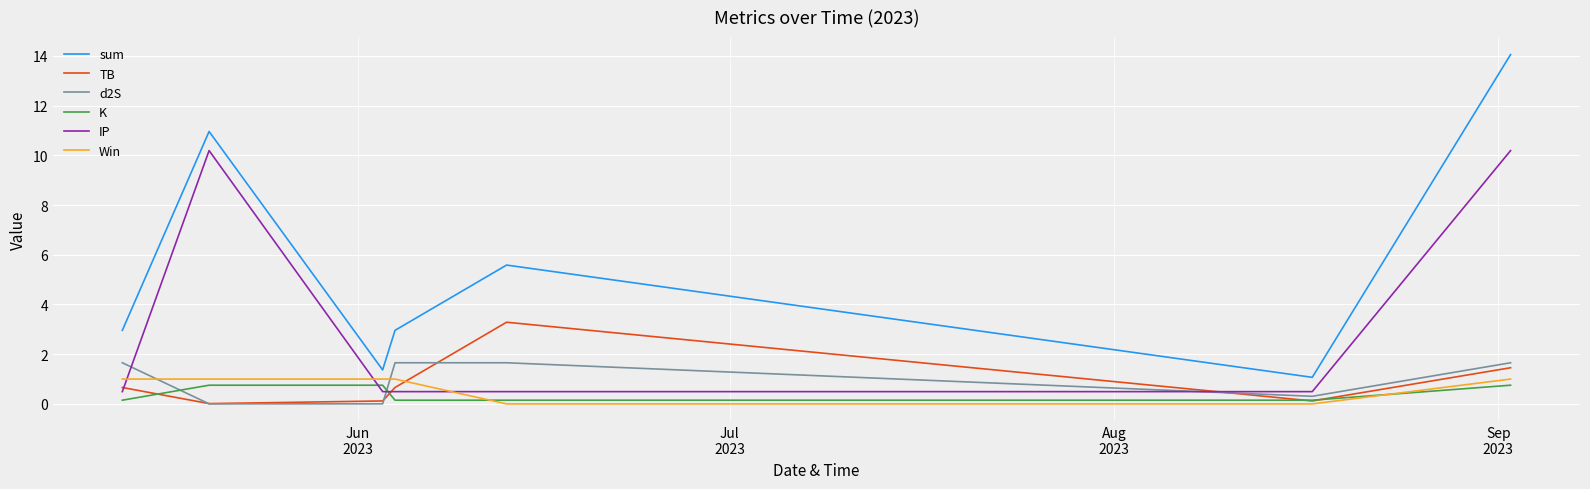

Which series ends up on top after the final intersection of Win and IP?

IP